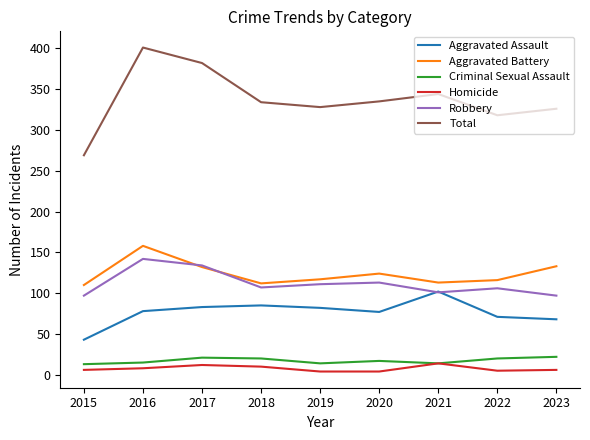

How many times do Robbery and Aggravated Assault cross each other?

2